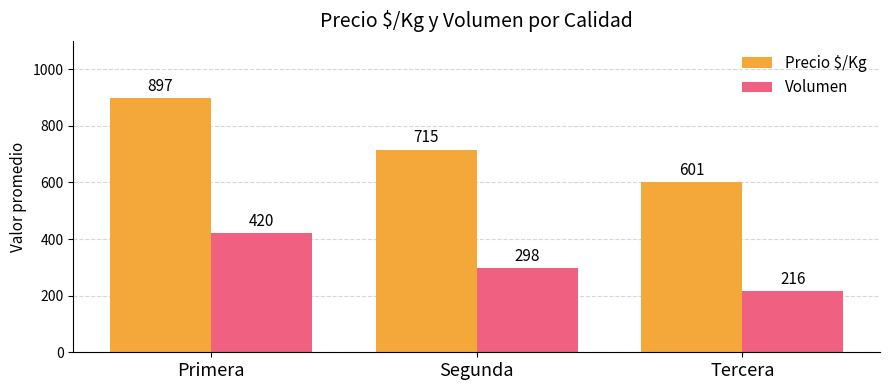

Which series has the largest total across all categories?

Precio $/Kg